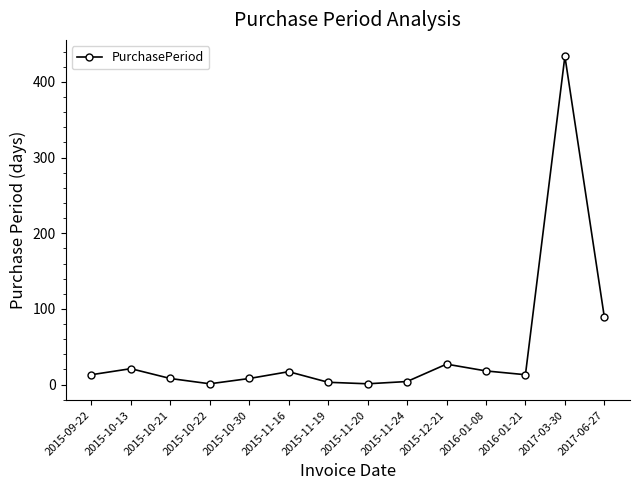

Which label corresponds to the largest value in the chart?

2017-03-30